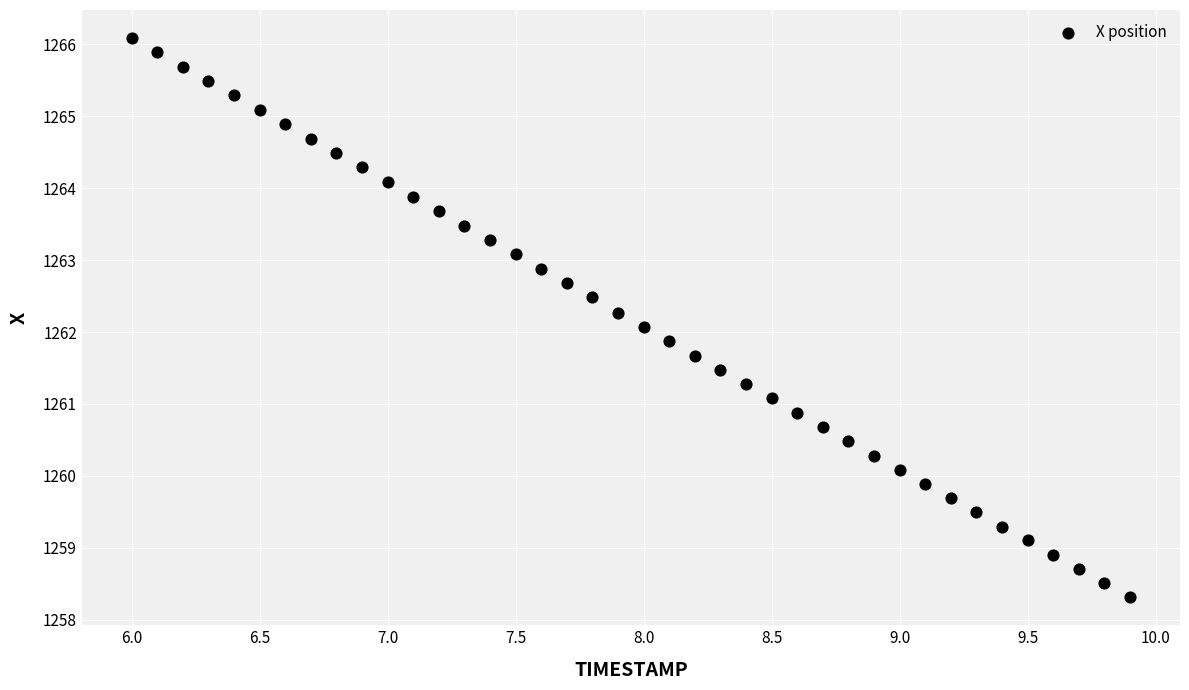

What is the range of Y values (max minus min)?

7.8